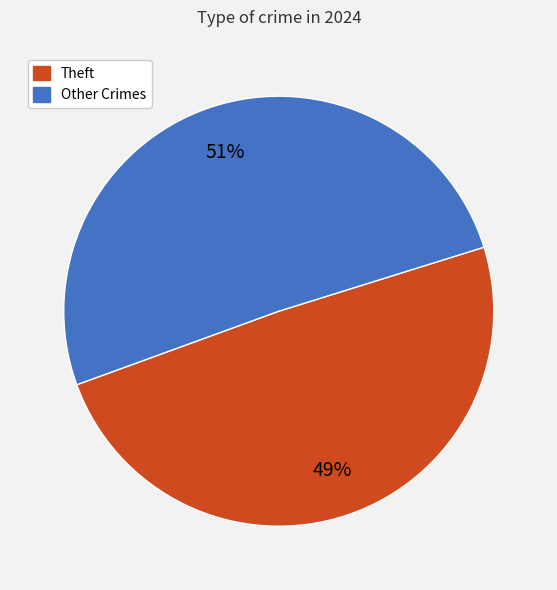

Does any single category account for the majority?

Yes